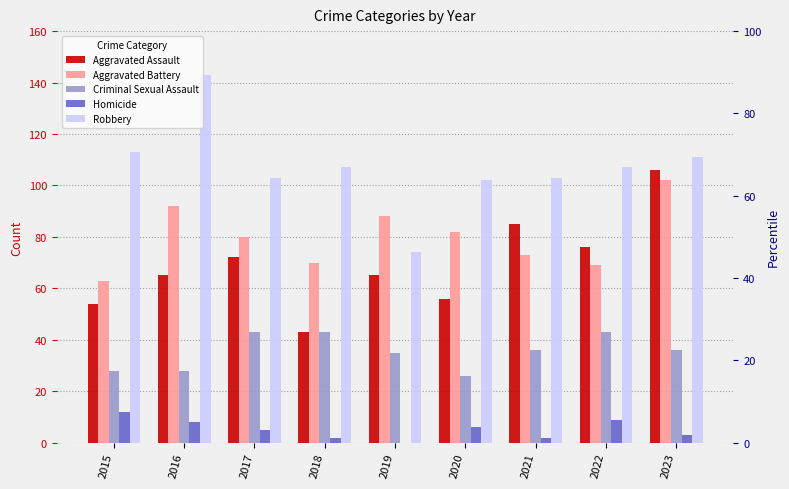

The value of Homicide at 2019 is -7. True or false?

False